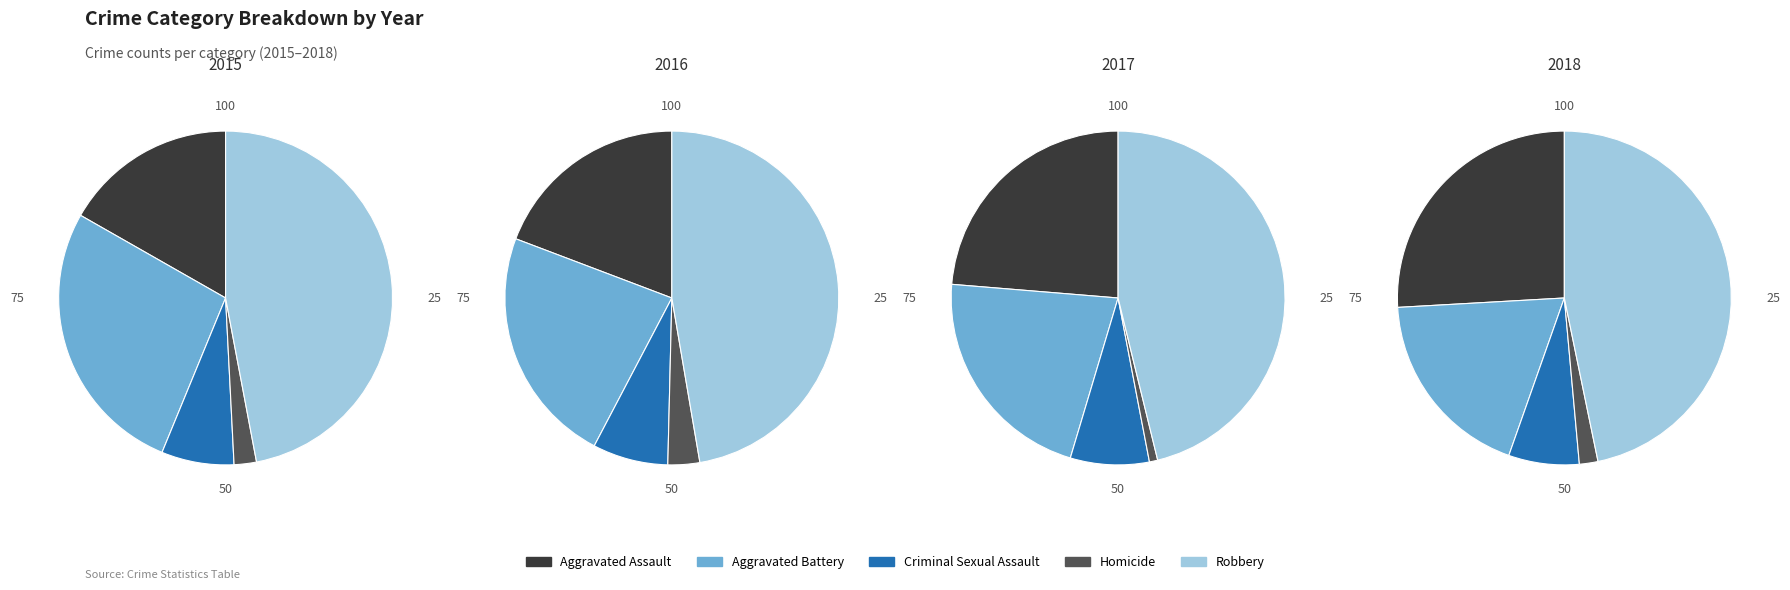

Is Criminal Sexual Assault the majority of the pie?

No